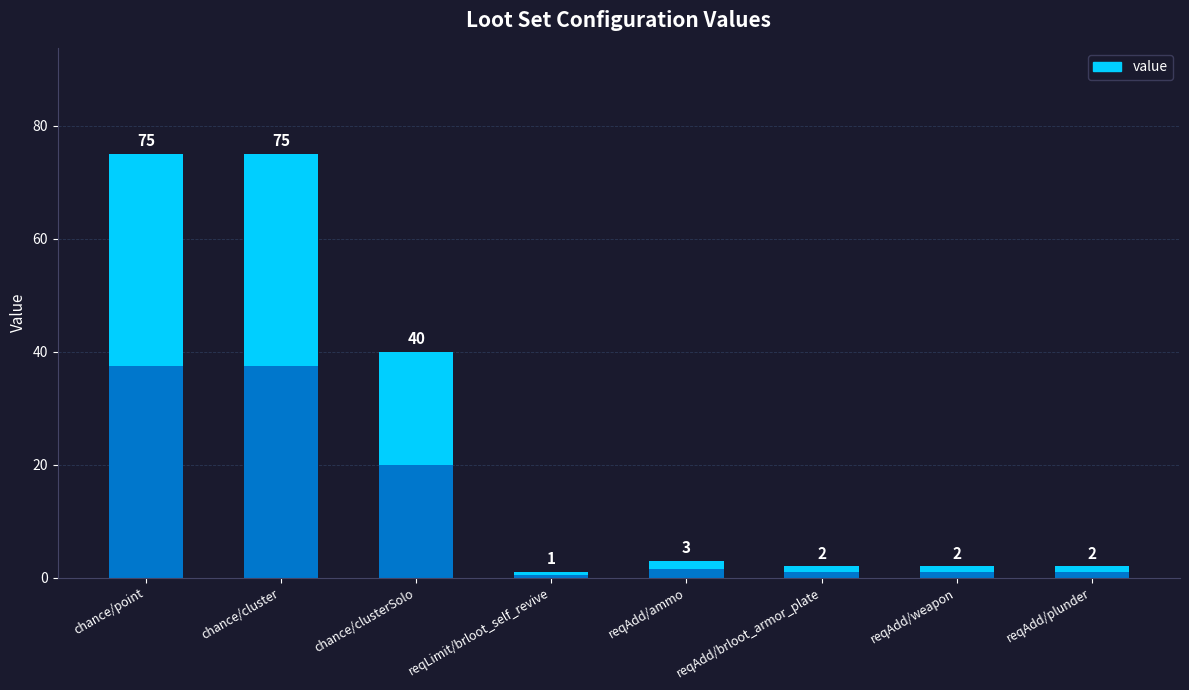

How many bars are there in total?

8